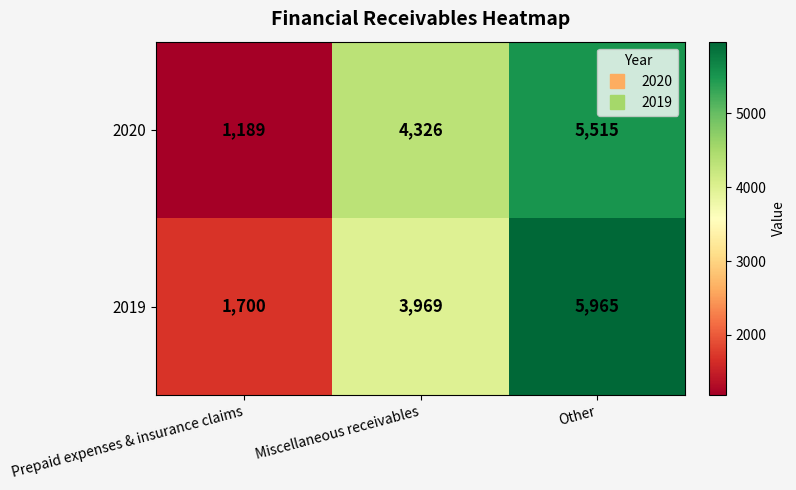

At which category does the chart reach its minimum across all series?

Prepaid expenses & insurance claims